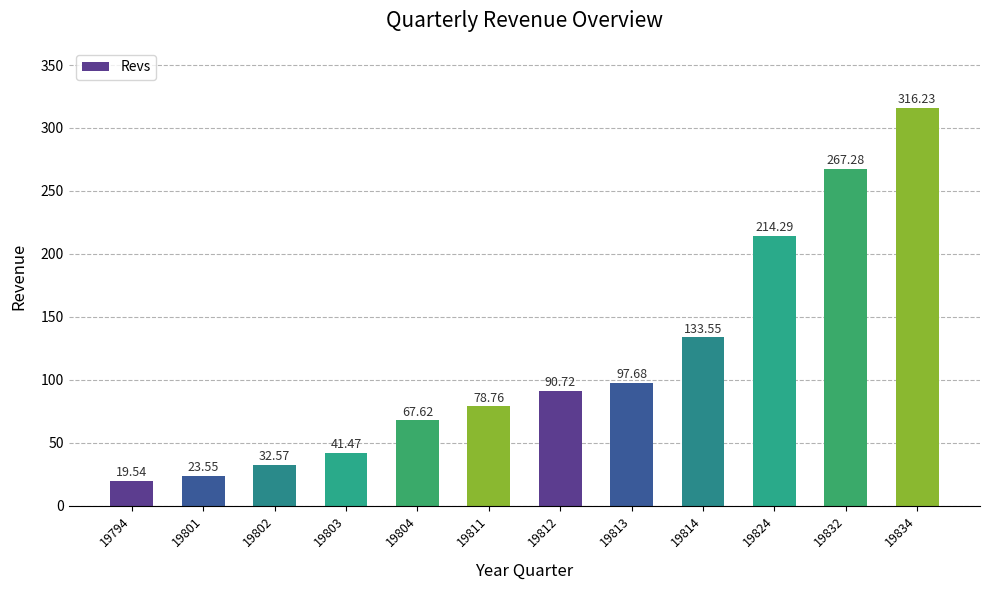

At which category does the chart reach its peak across all series?

19834